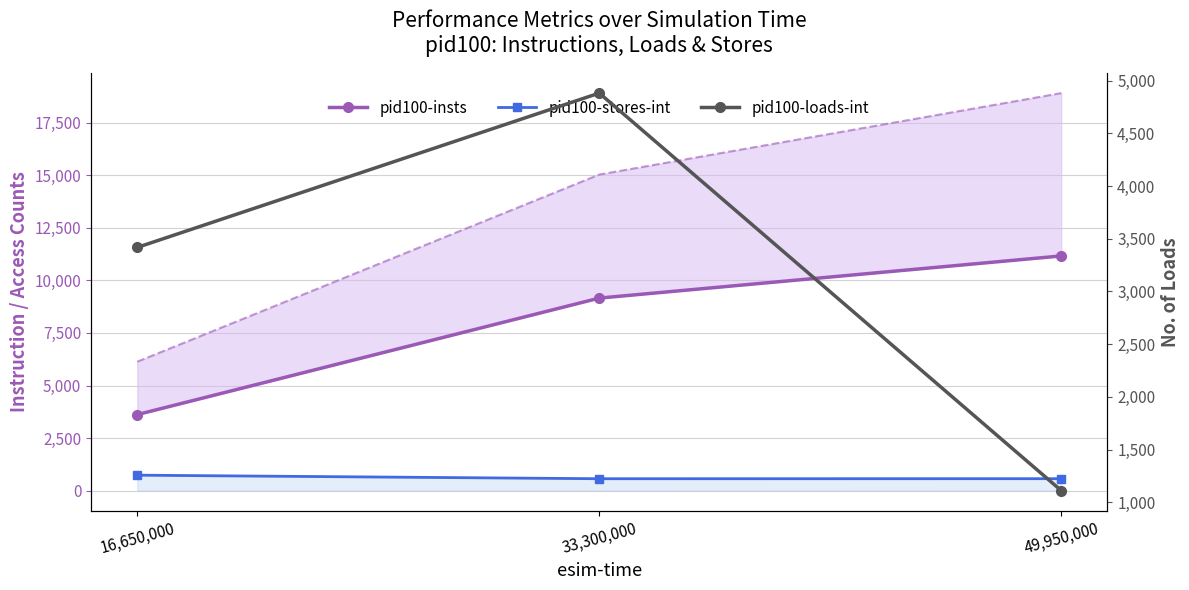

At which label does pid100-insts first exceed 9158?

49,950,000